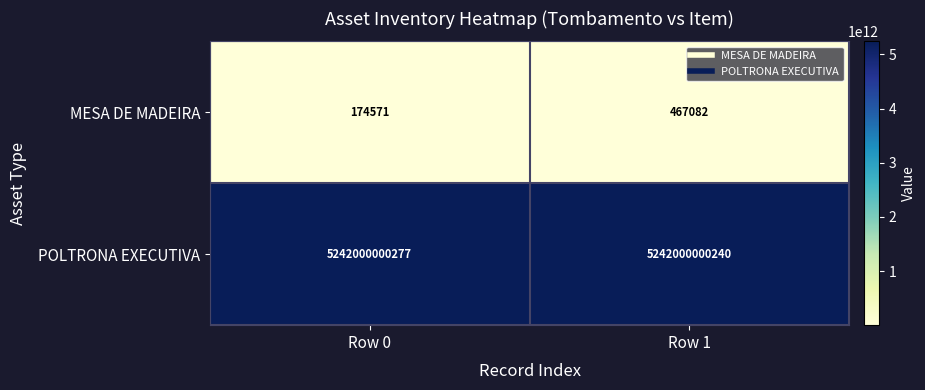

Which series has the largest range (max minus min)?

MESA DE MADEIRA